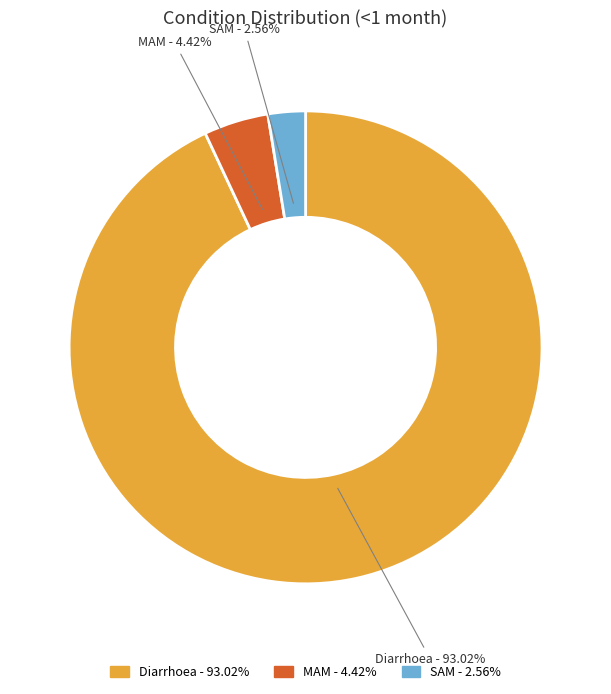

Which category has the smallest portion of the pie?

SAM